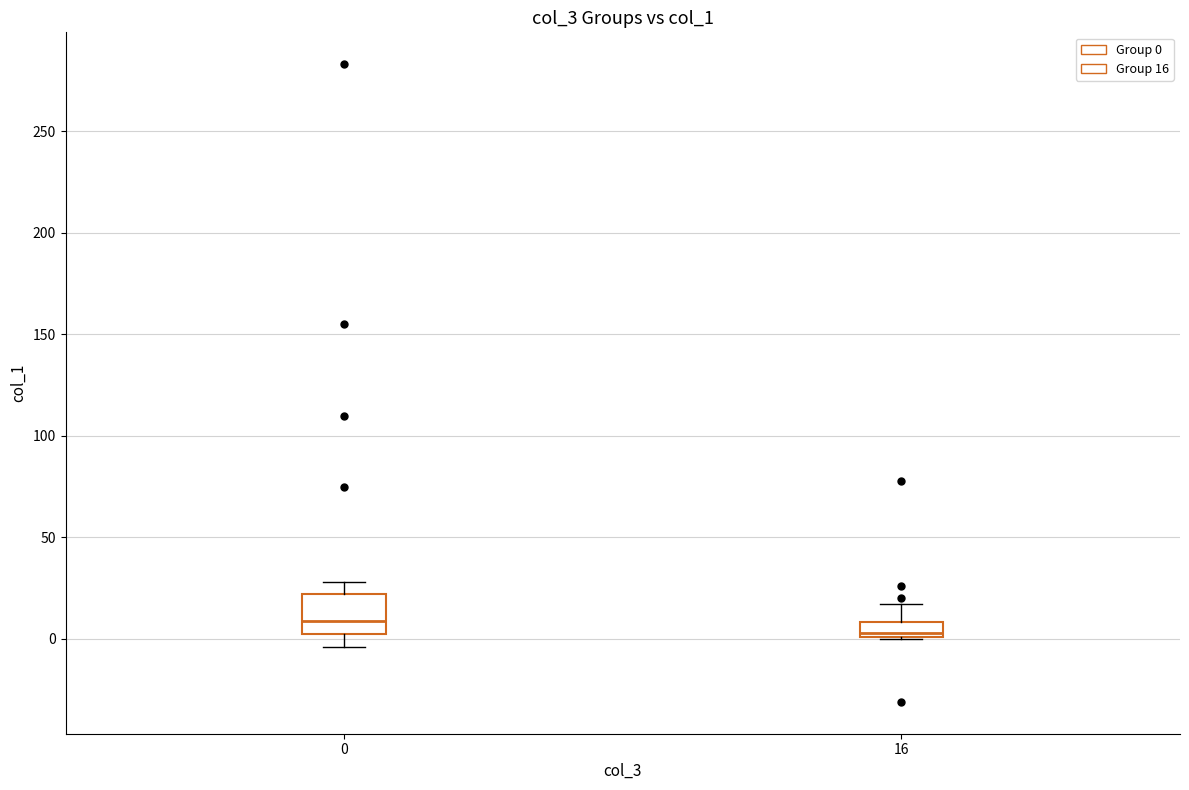

Comparing the boxes themselves (not the whiskers), which one is the tallest?

0